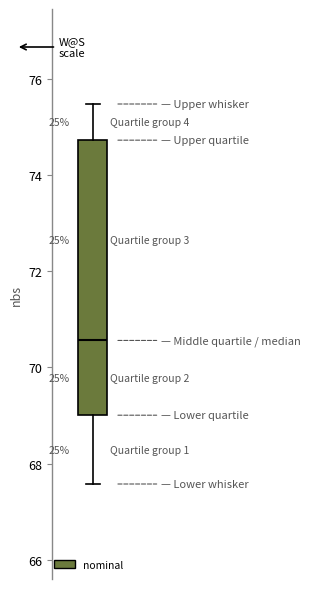

Where is the upper edge of the box on the y-axis? The values are not printed on the chart, so give them approximately, as read against the axis.

74.8